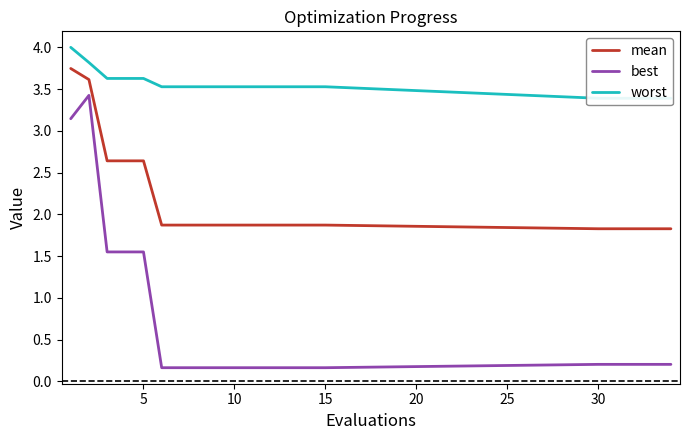

What is the minimum value shown in the chart?

0.2